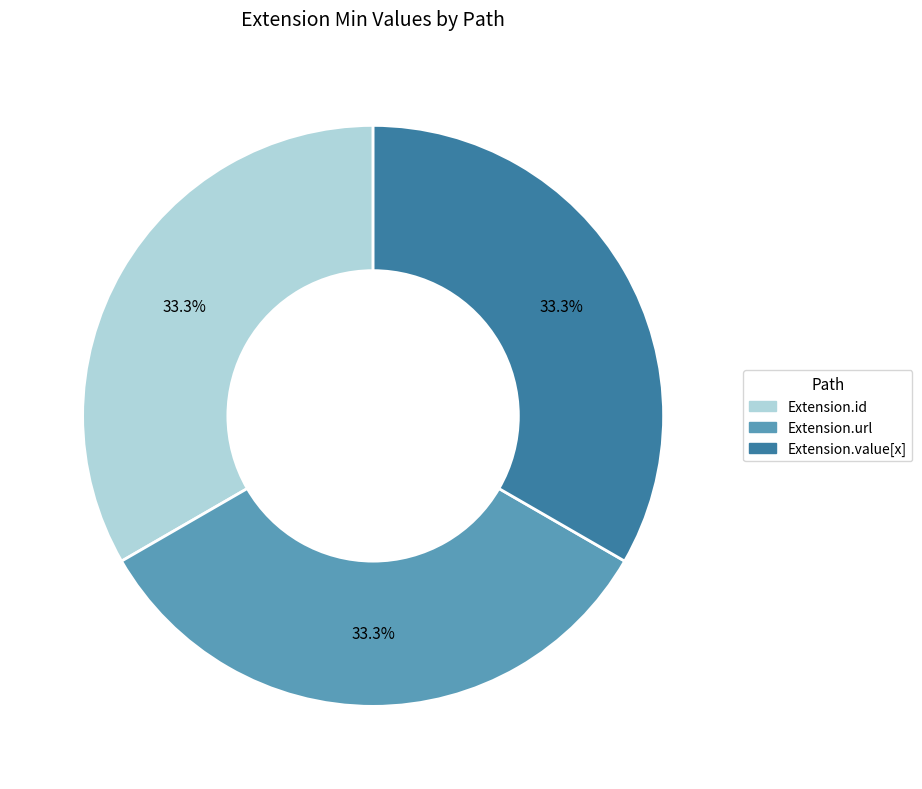

Is there a majority slice in this chart?

No